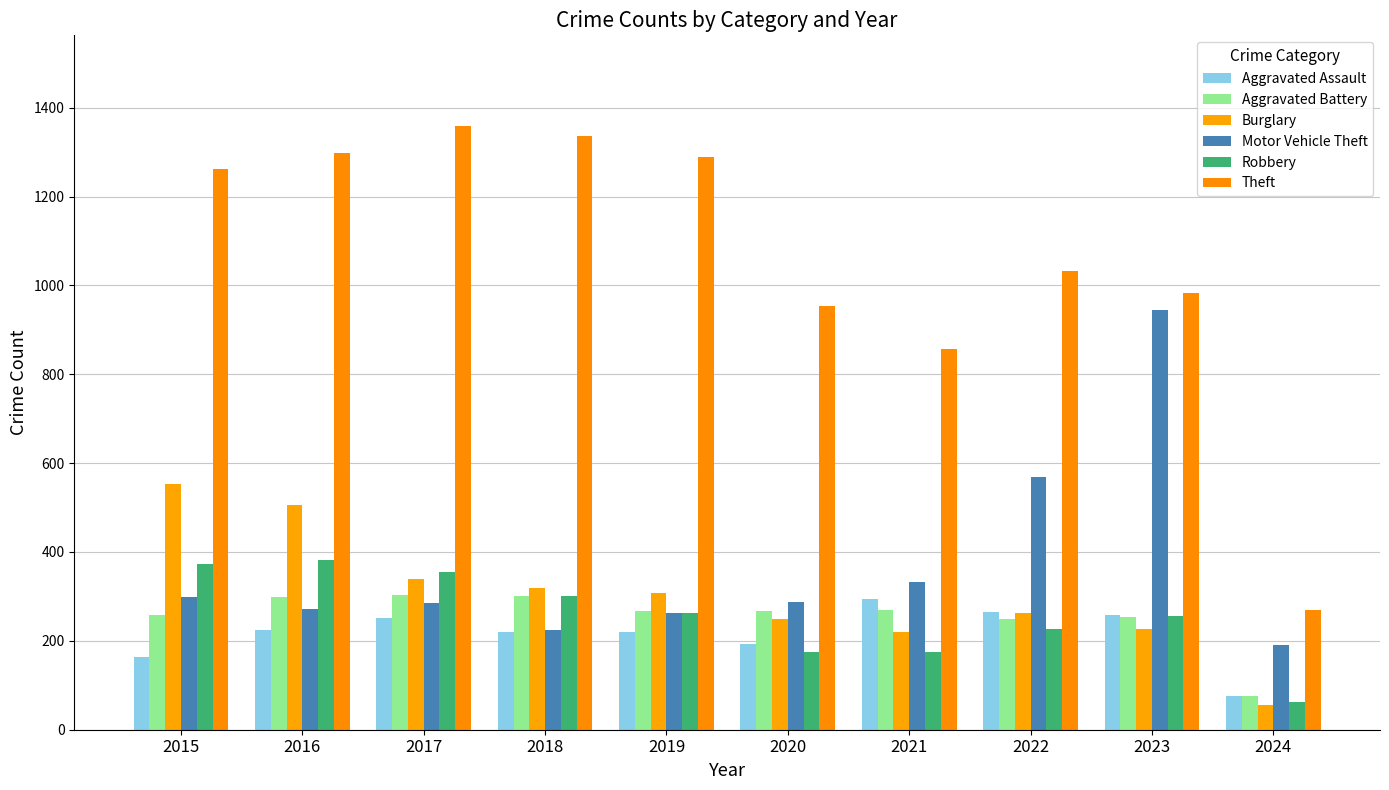

Which label corresponds to the largest value in the chart?

2017